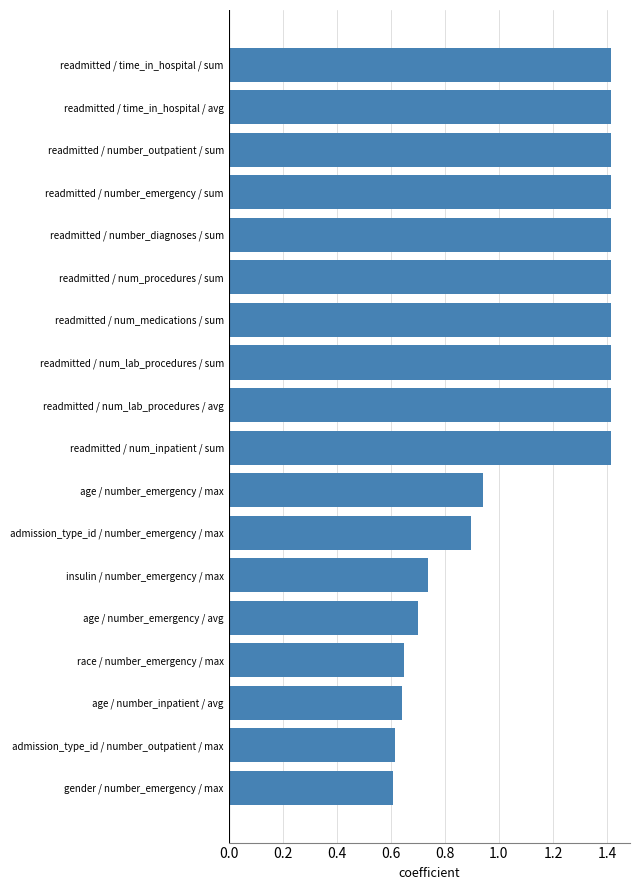

What is the average value?

1.1